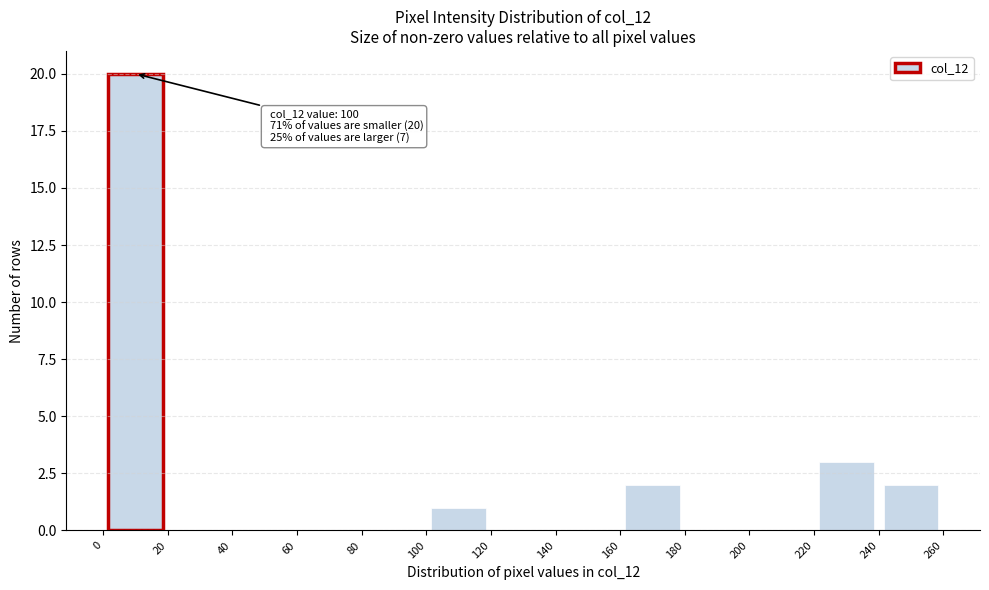

Which range on the x-axis has the tallest bar?

0 to 20